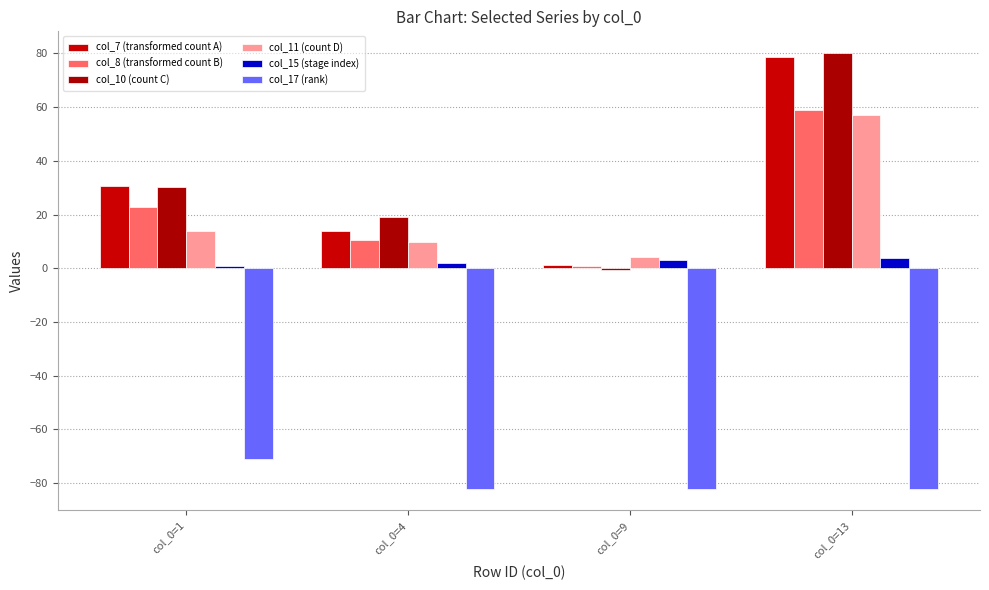

At which label does col_8 (transformed count B) first exceed 22?

col_0=1